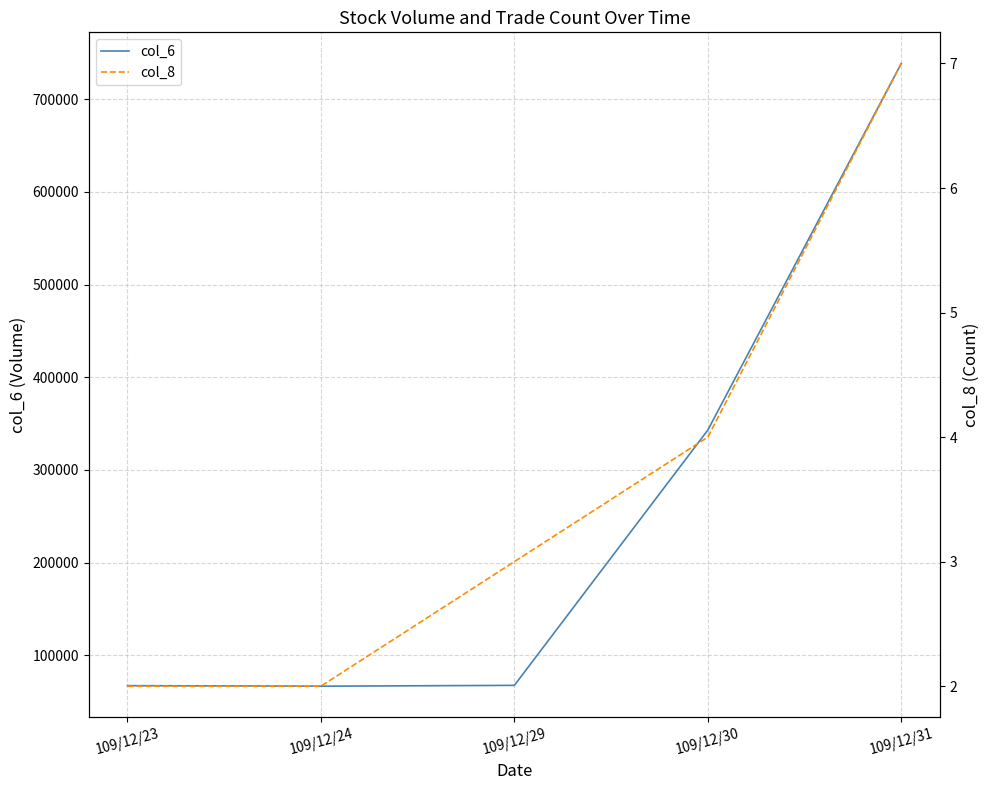

Reading right to left, list all the values displayed in this chart.

col_6: 109/12/31=738700	109/12/30=343000	109/12/29=67450	109/12/24=66570	109/12/23=67150
col_8: 109/12/31=7	109/12/30=4	109/12/29=3	109/12/24=2	109/12/23=2